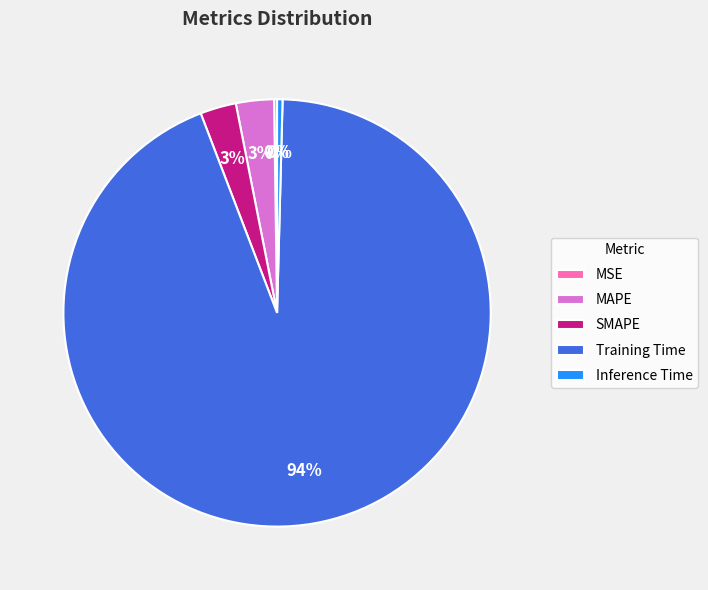

To the nearest percent, what is the difference between the largest and smallest slice percentages?

94%